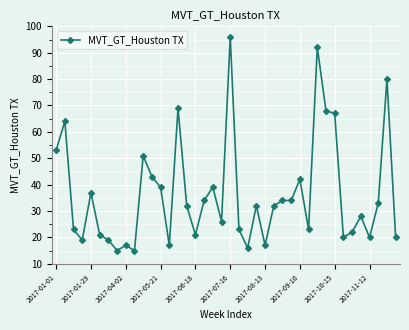

What is the average value?

36